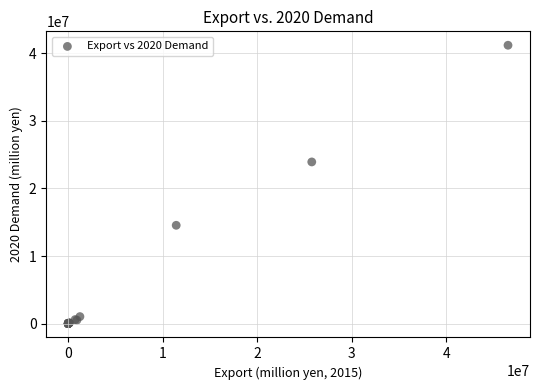

What Y value in the scatter plot is closest to 20602741?

23928202.0